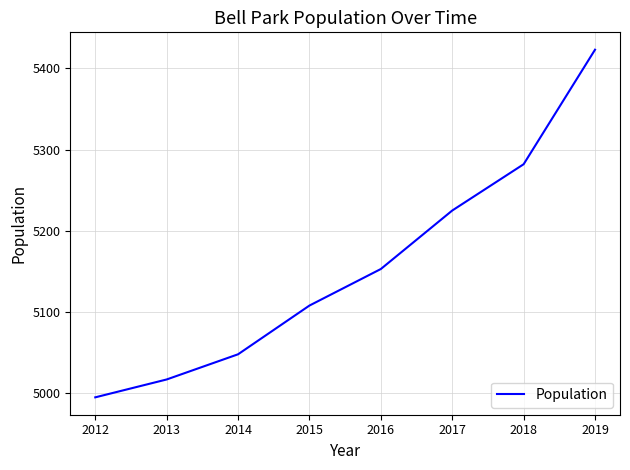

At which label is the value closest to 5209?

2017